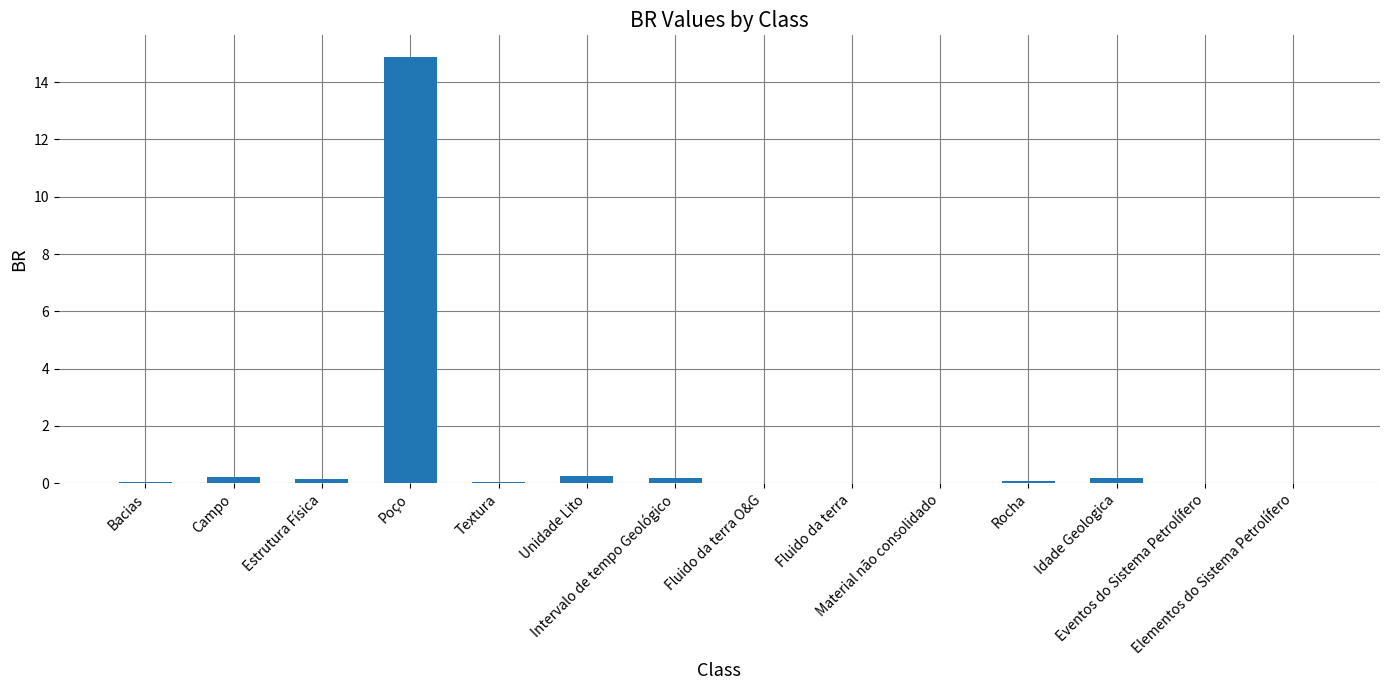

Does the chart contain stacked bars?

No